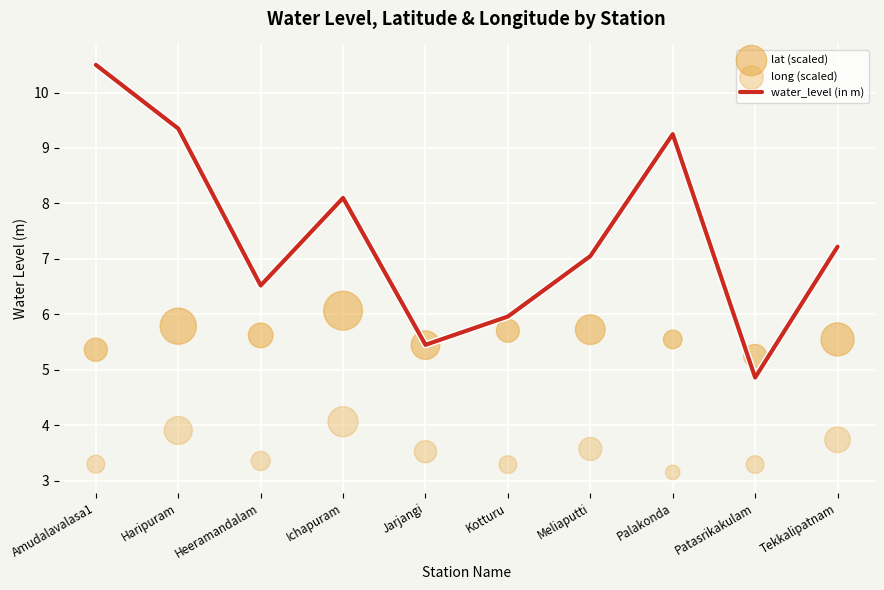

At how many categories does at least one series exceed 9?

3